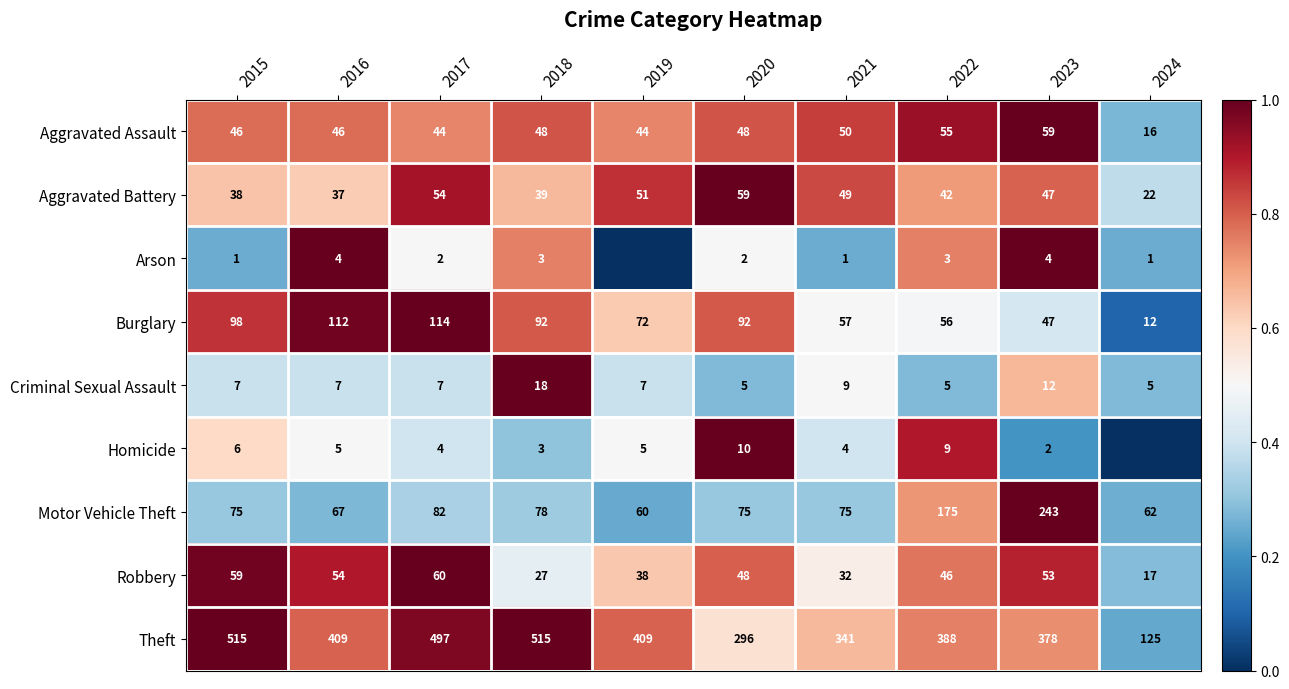

Between 2017 and 2018, which series saw the biggest shift?

Robbery